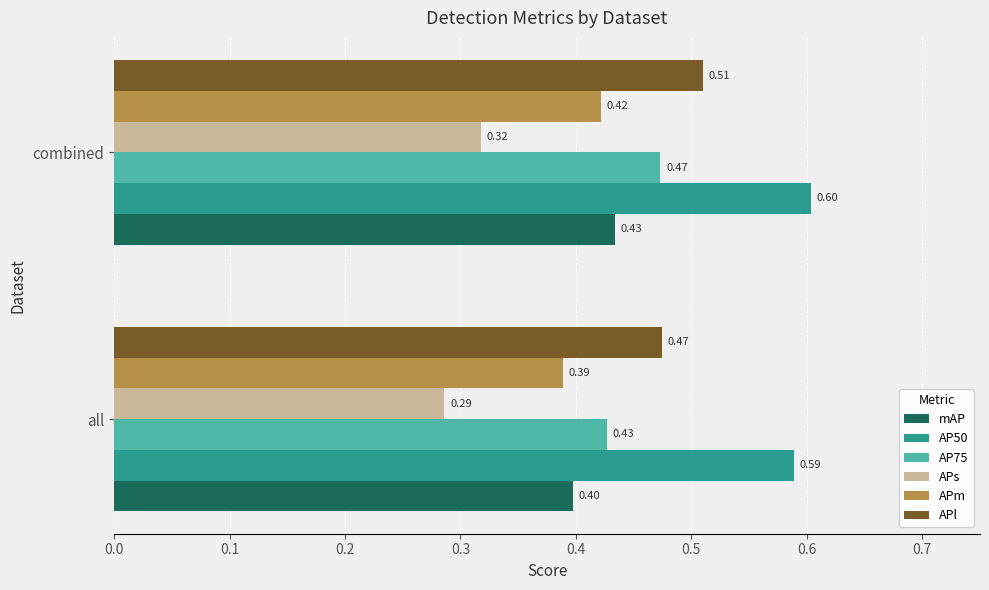

At which category is the sum across all series the highest?

combined